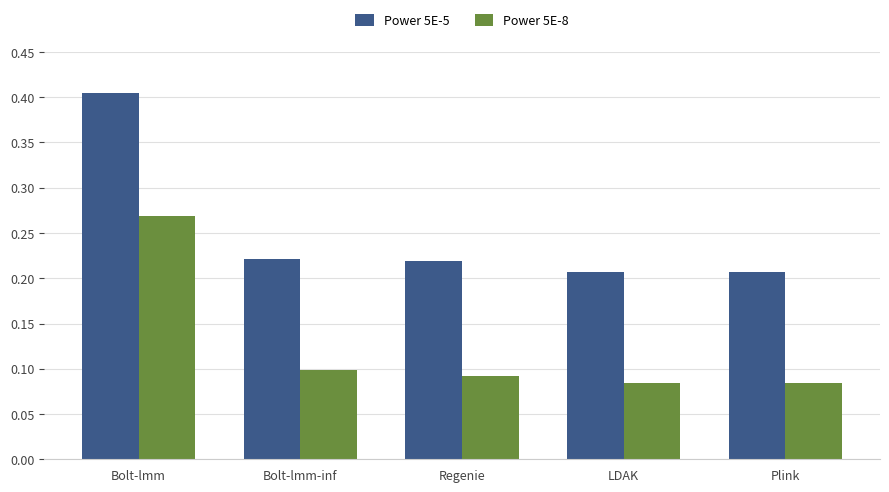

Rank the series by their maximum value, from highest to lowest.

Power 5E-5, Power 5E-8